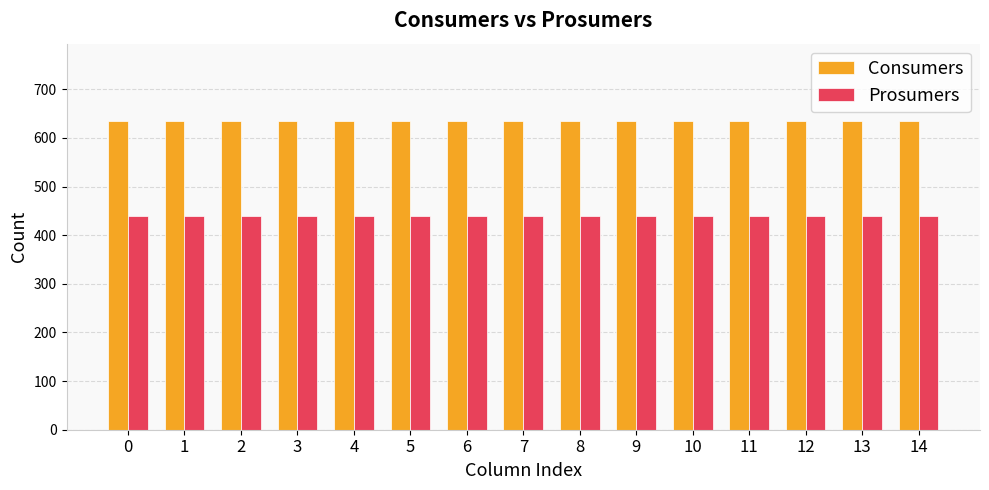

How many bars are there in total?

30